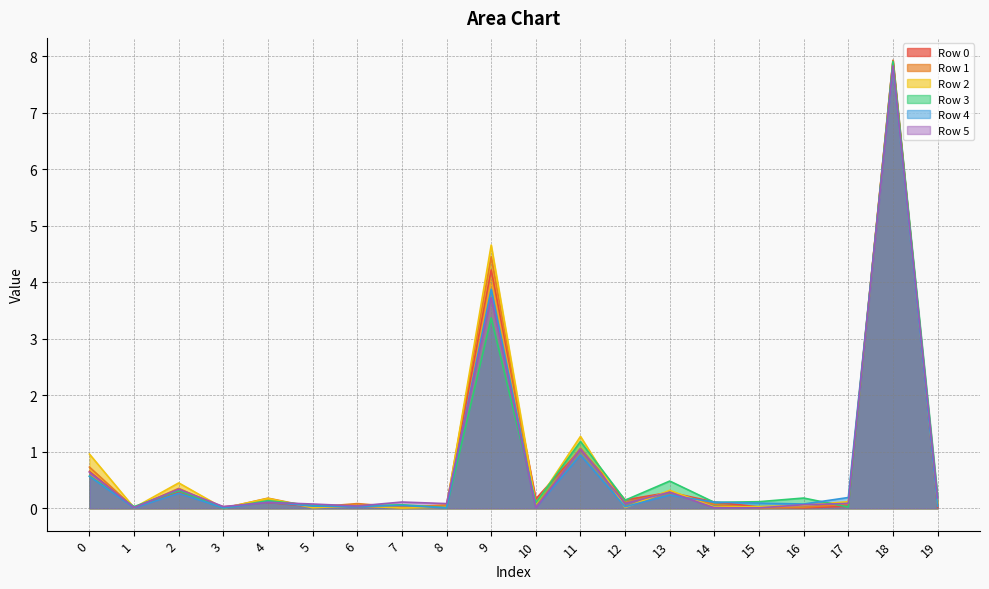

What is the maximum value shown in the chart?

7.9